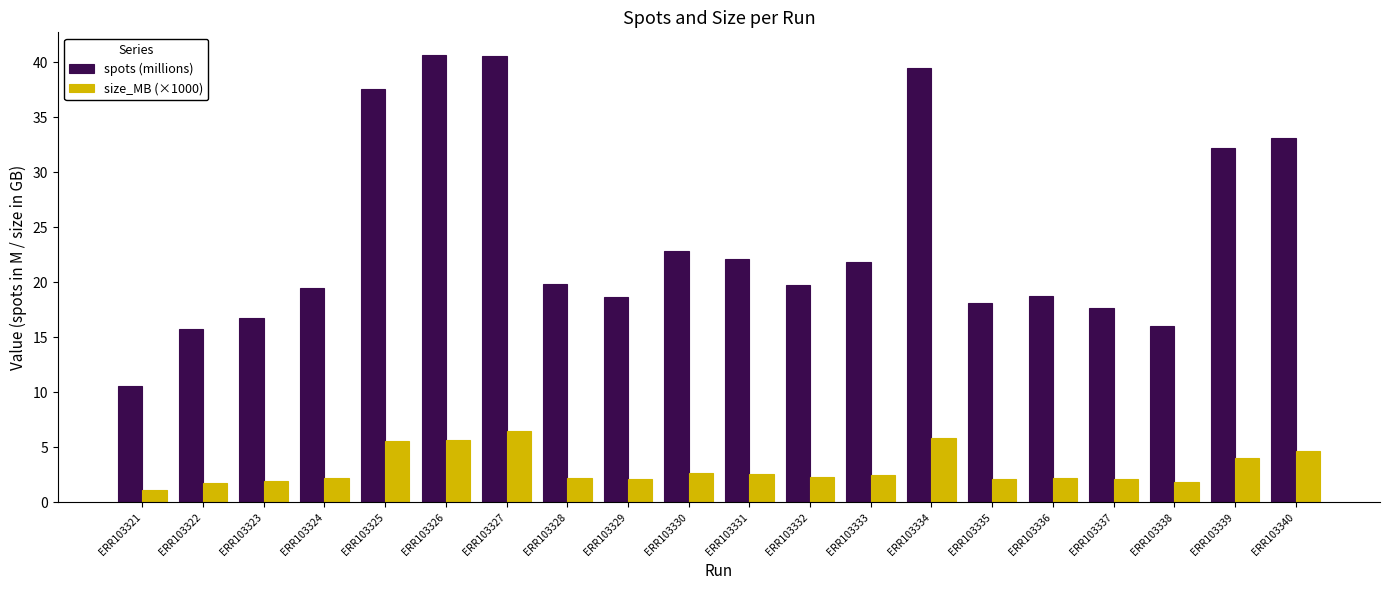

What is the spread (max minus min) of values at ERR103324?

17.3